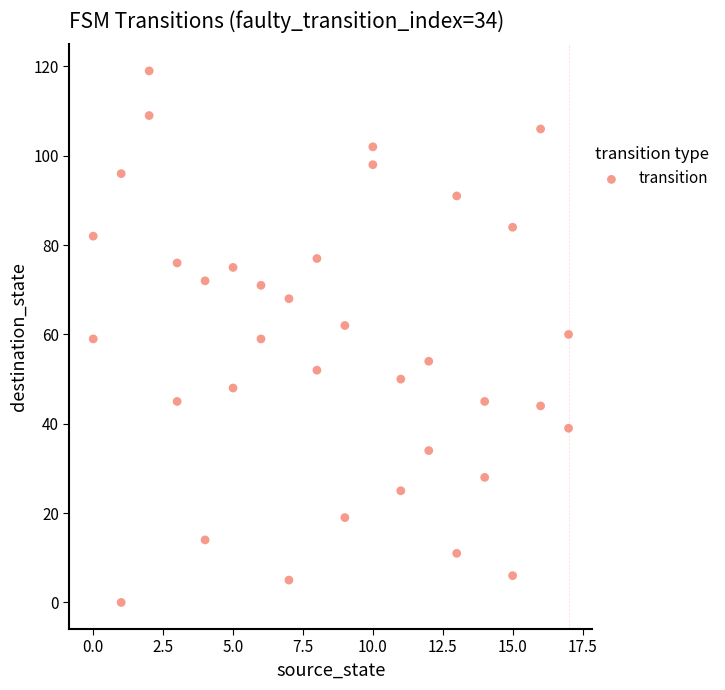

What is the range of Y values (max minus min)?

119